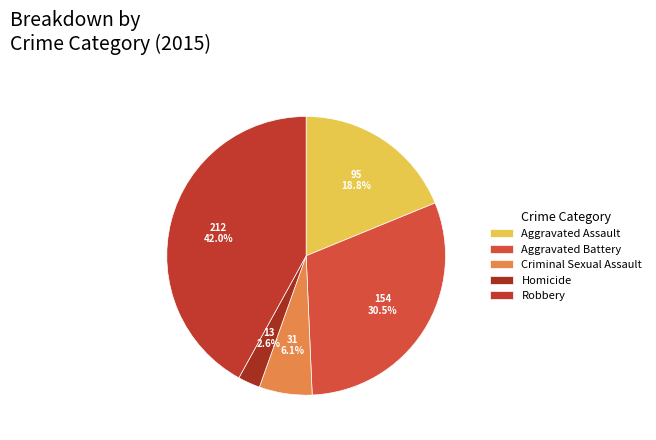

Is it true that Aggravated Assault is 19% of the pie?

True